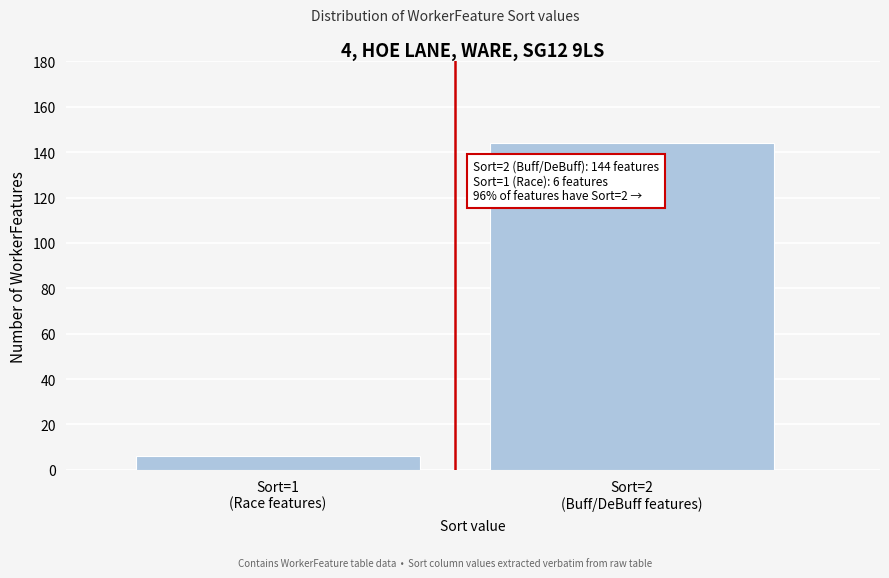

Reading left to right, what are all the values shown in this chart?

6	144